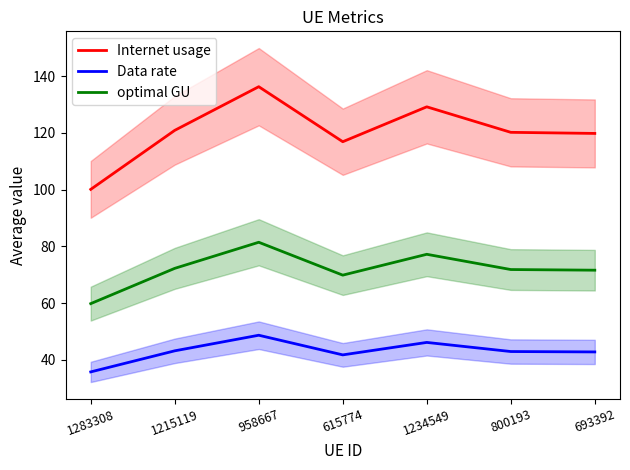

What position from the right is 958667?

5